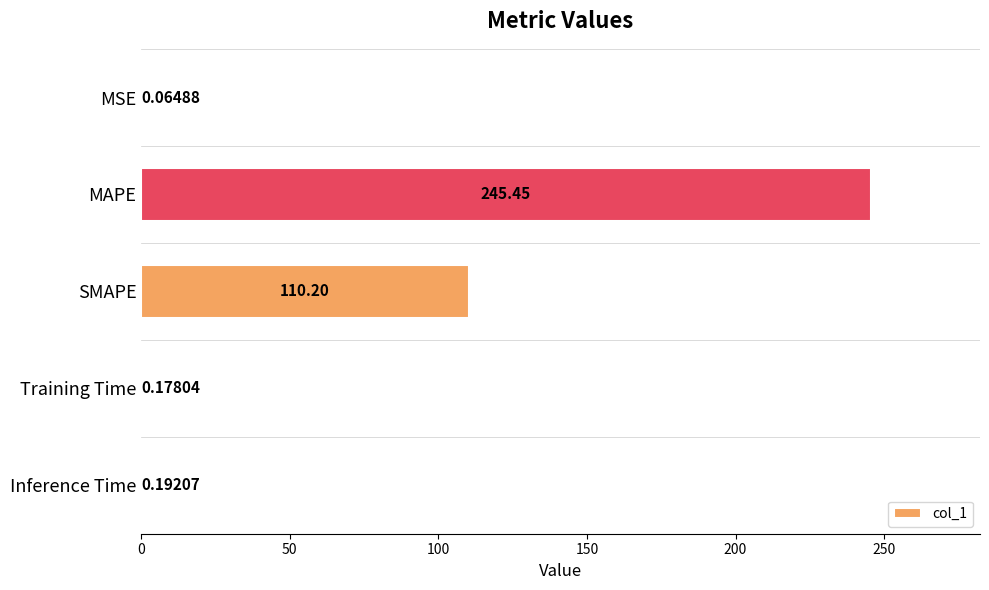

At which label is the value closest to 122?

SMAPE